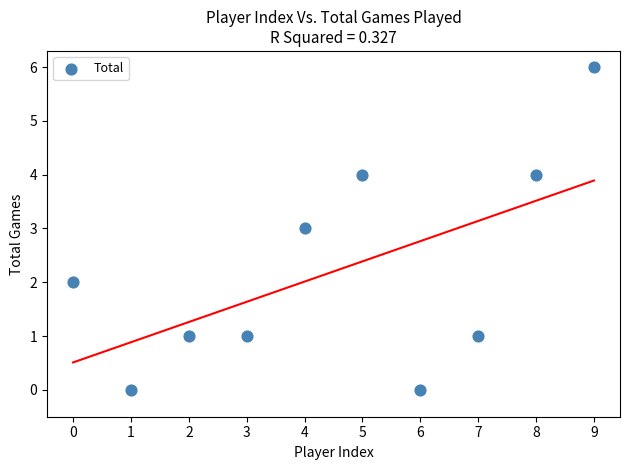

What is the range of Y values (max minus min)?

6